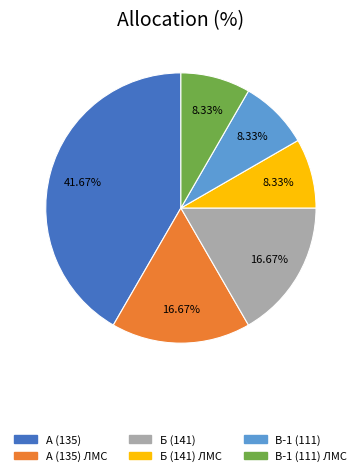

Is there any slice that represents more than half of the pie?

No